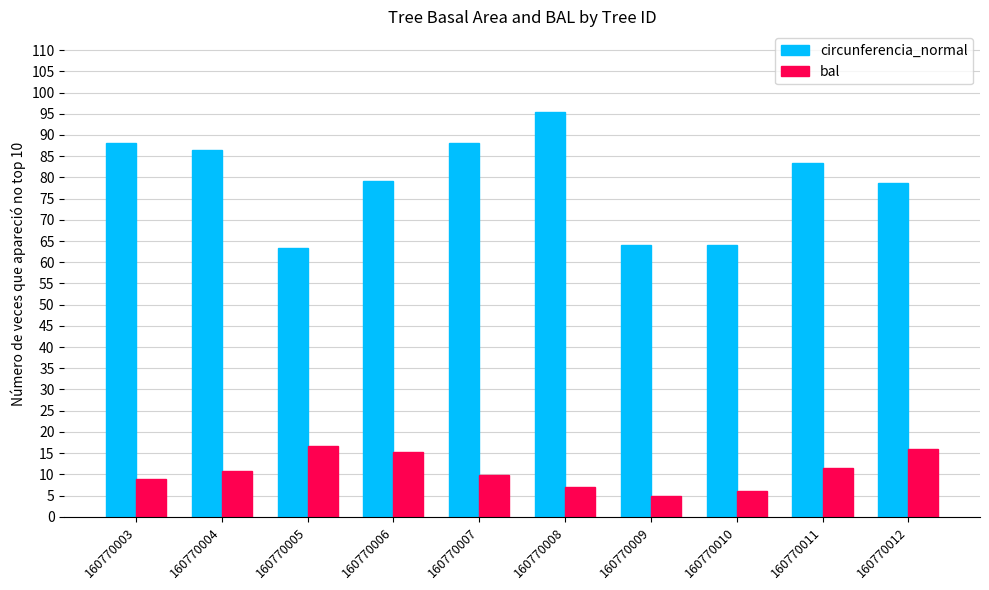

What value does the bal series have at 160770011?

11.6